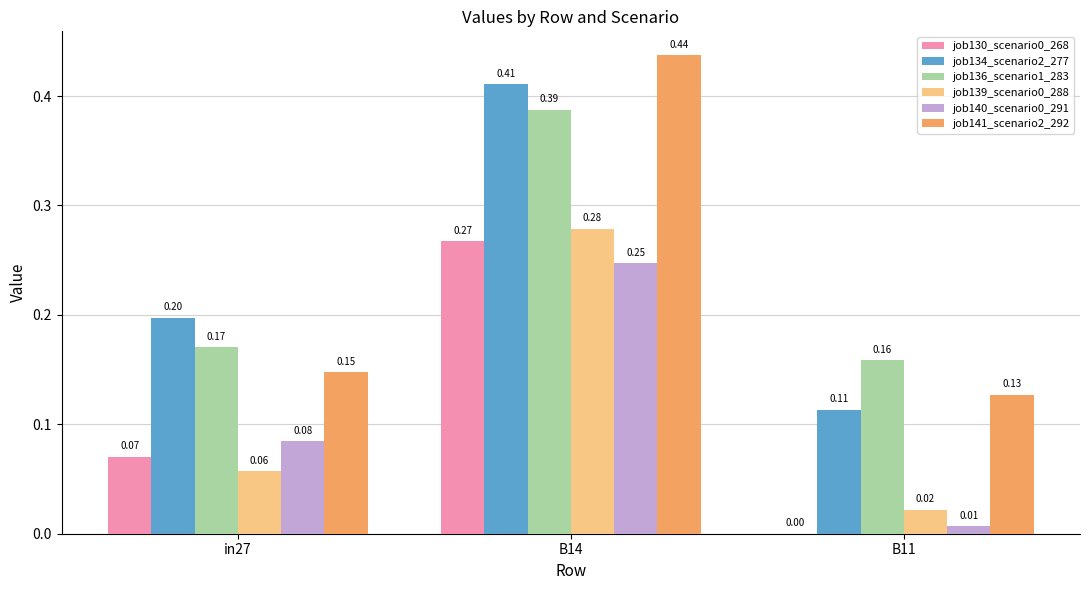

Between B14 and B11, which series saw the biggest shift?

job141_scenario2_292